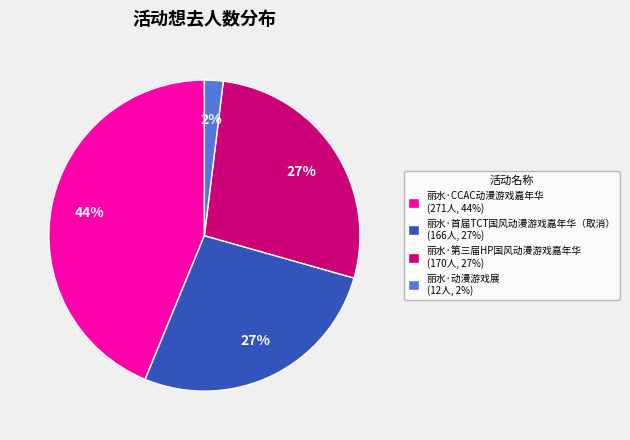

How many segments does this pie chart have?

4